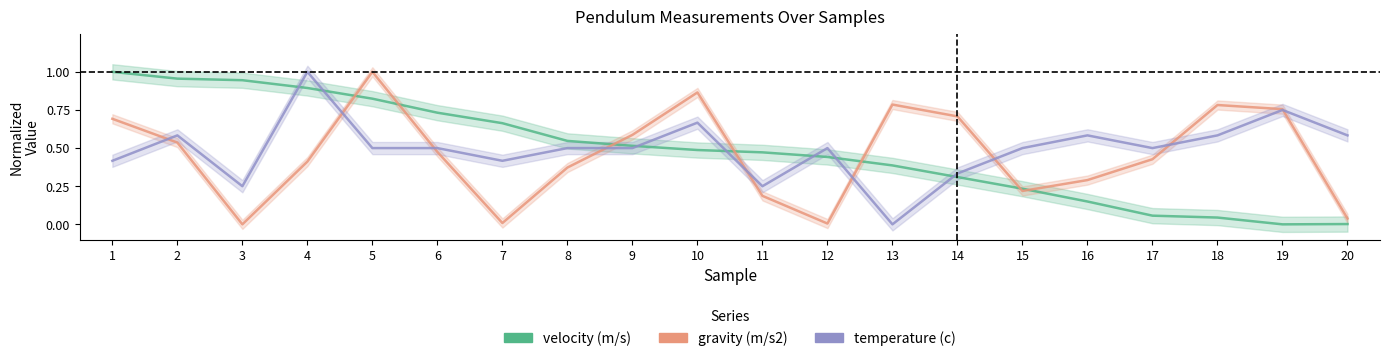

True or false: gravity (m/s2) has more than 2 interior local peaks.

True